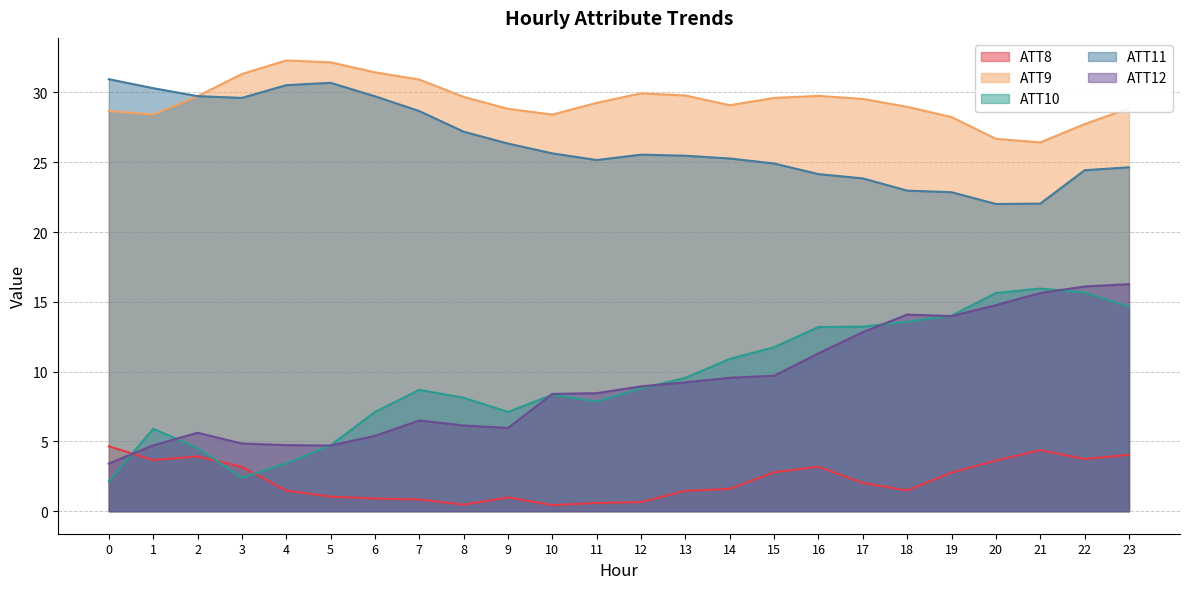

Reading left to right, what are all the values shown in this chart?

ATT8: 4.7	3.7	3.9	3.2	1.5	1.0	0.9	0.8	0.5	1.0	0.4	0.6	0.7	1.5	1.6	2.8	3.2	2.0	1.5	2.8	3.6	4.4	3.7	4.0
ATT9: 28.7	28.4	29.7	31.3	32.3	32.2	31.4	30.9	29.7	28.8	28.4	29.3	29.9	29.8	29.1	29.6	29.8	29.5	29.0	28.2	26.7	26.4	27.7	28.9
ATT10: 2.1	5.9	4.5	2.4	3.4	4.7	7.1	8.7	8.1	7.1	8.3	7.9	8.8	9.6	10.9	11.7	13.2	13.2	13.6	14.0	15.6	15.9	15.7	14.7
ATT11: 30.9	30.3	29.7	29.6	30.5	30.7	29.7	28.7	27.2	26.3	25.6	25.2	25.5	25.5	25.3	24.9	24.1	23.8	23.0	22.9	22.0	22.0	24.4	24.6
ATT12: 3.4	4.7	5.6	4.8	4.7	4.7	5.4	6.5	6.1	6.0	8.4	8.5	8.9	9.2	9.6	9.7	11.3	12.8	14.1	14.0	14.8	15.6	16.1	16.3